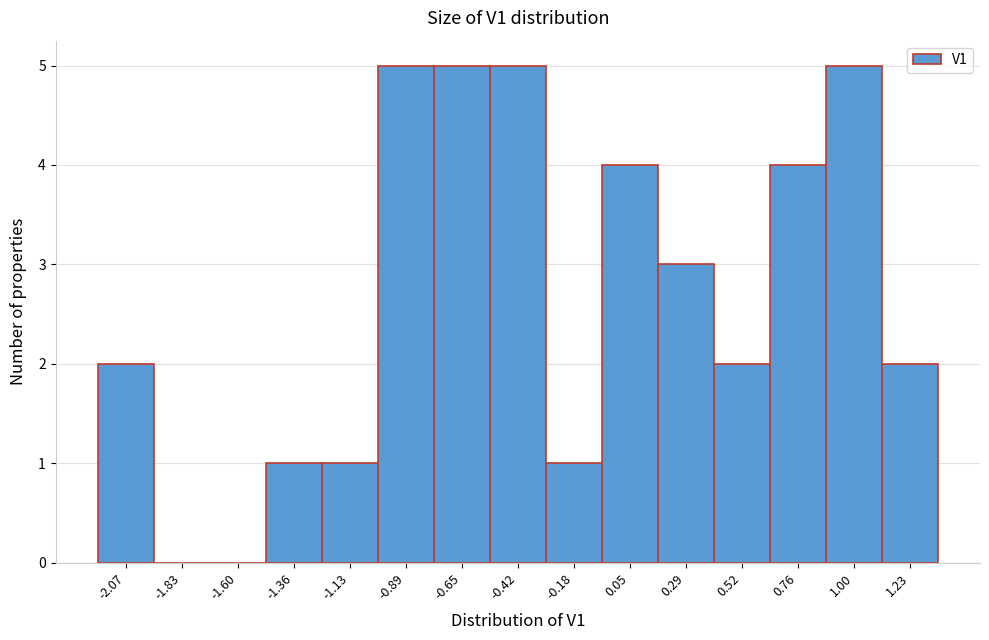

Reading left to right, transcribe this chart: for each bar, give the range it covers on the x-axis and its height. Neither the bar edges nor the heights are printed on the chart, so give them approximately, as read against the axes.

-2.20 to -1.95: 2
-1.95 to -1.70: 0
-1.70 to -1.50: 0
-1.50 to -1.25: 1
-1.25 to -1.00: 1
-1.00 to -0.75: 5
-0.75 to -0.55: 5
-0.55 to -0.30: 5
-0.30 to -0.05: 1
-0.05 to 0.15: 4
0.15 to 0.40: 3
0.40 to 0.65: 2
0.65 to 0.90: 4
0.90 to 1.10: 5
1.10 to 1.35: 2